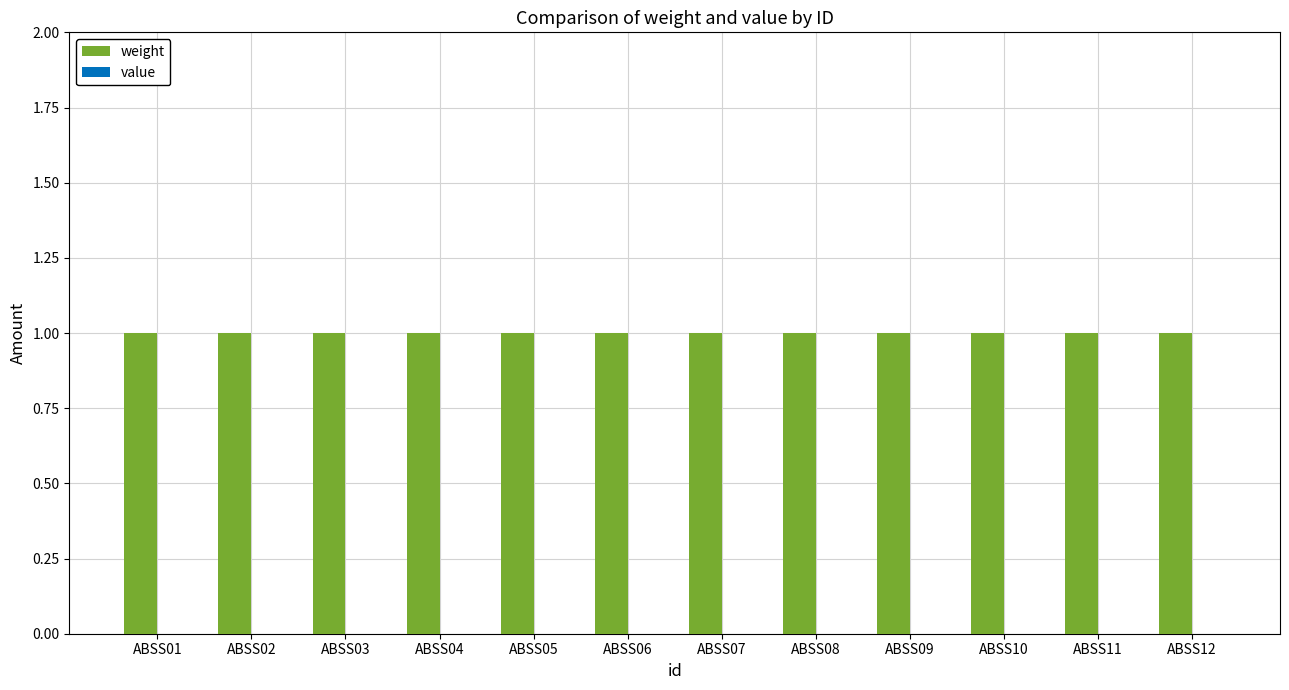

What is the total value across all series at ABSS06?

1